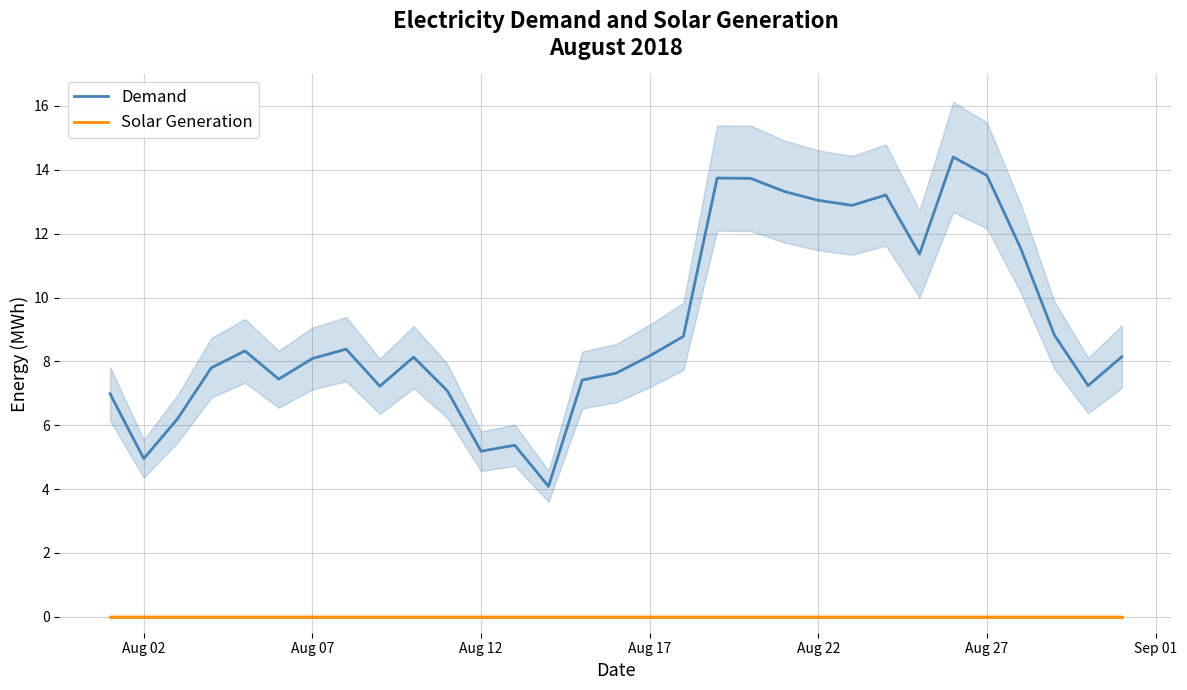

True or false: Solar Generation and Demand intersect in this chart.

False